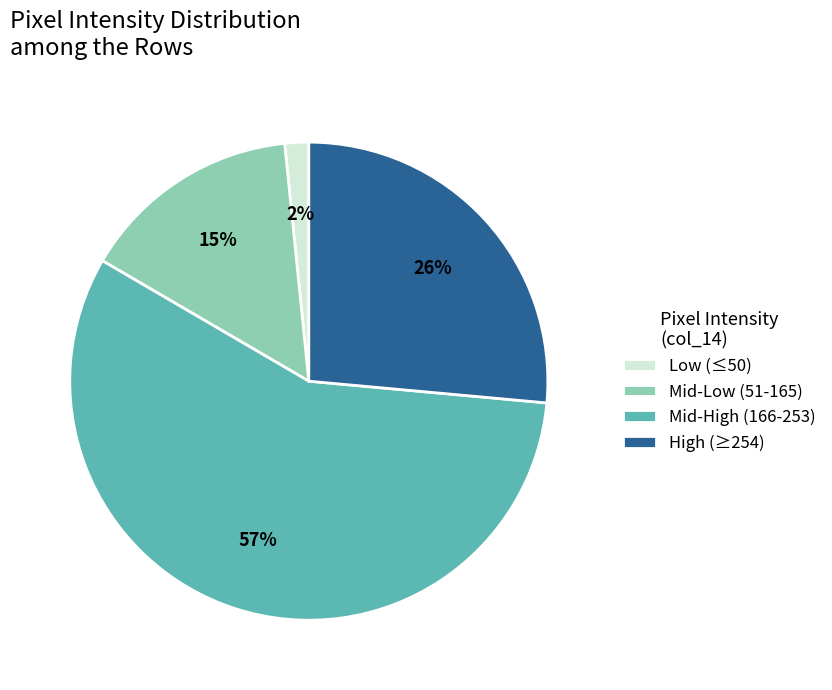

Is the sum of High (≥254) and Mid-High (166-253) greater than half?

Yes